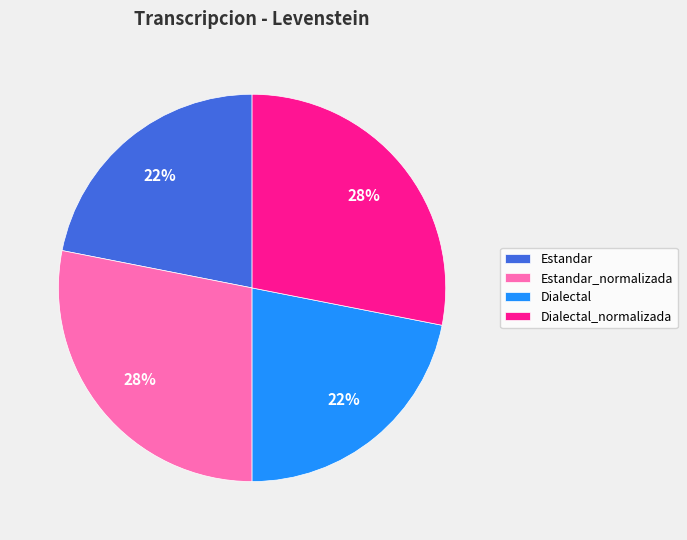

How many segments does this pie chart have?

4